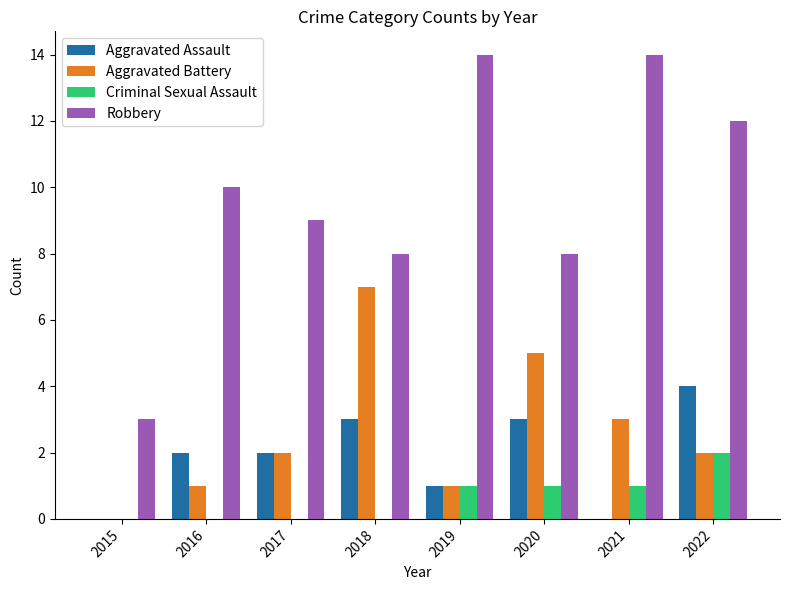

What are all the series names shown in the legend?

Aggravated Assault, Aggravated Battery, Criminal Sexual Assault, Robbery